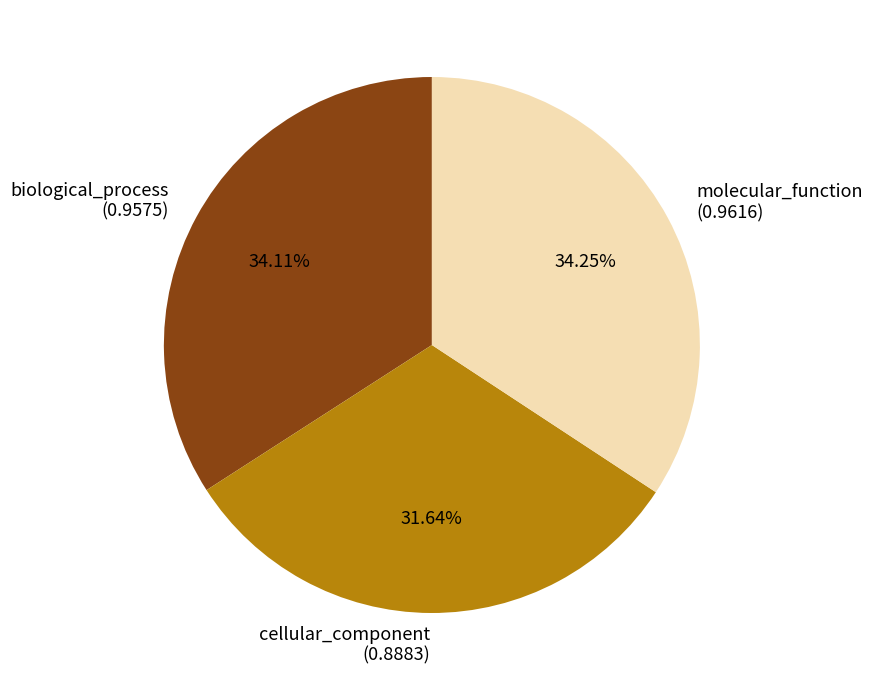

What percentage is the biological_process slice, to the nearest percent?

34%